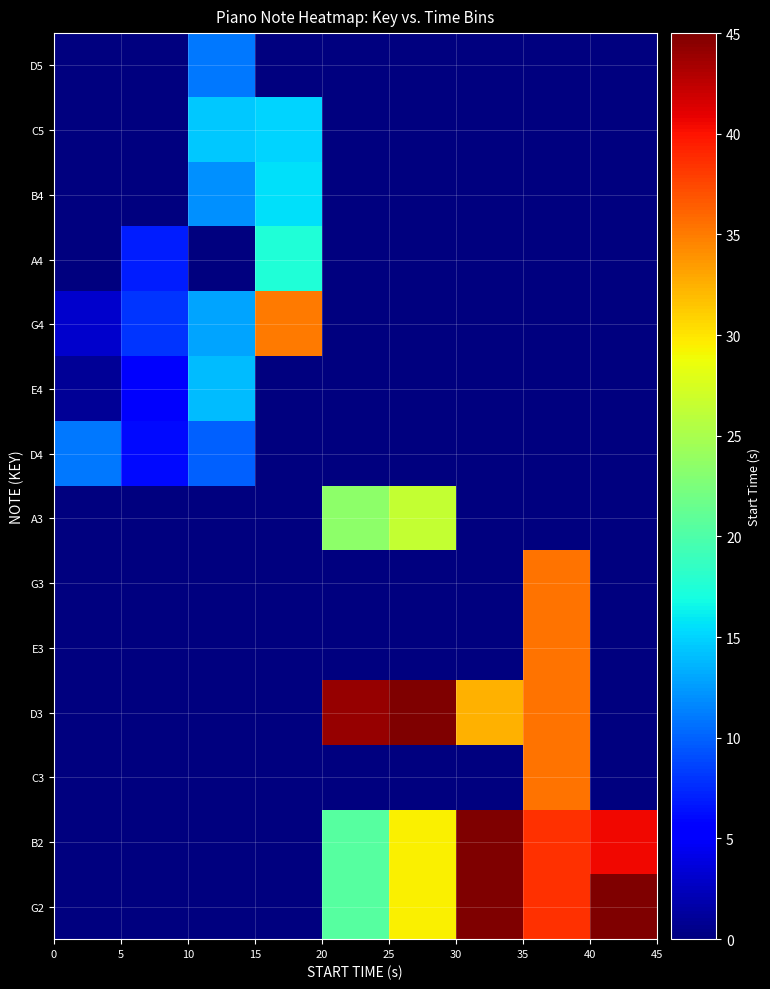

Reading left to right, extract all data points from this chart.

G2: 0.0	0.0	0.0	0.0	20.5	29.5	66.0	38.5	84.0
B2: 0.0	0.0	0.0	0.0	20.5	29.5	66.0	38.5	40.5
C3: 0.0	0.0	0.0	0.0	0.0	0.0	0.0	35.5	0.0
D3: 0.0	0.0	0.0	0.0	44.0	56.0	32.5	35.5	0.0
E3: 0.0	0.0	0.0	0.0	0.0	0.0	0.0	35.5	0.0
G3: 0.0	0.0	0.0	0.0	0.0	0.0	0.0	35.5	0.0
A3: 0.0	0.0	0.0	0.0	23.5	26.5	0.0	0.0	0.0
D4: 11.0	6.0	10.0	0.0	0.0	0.0	0.0	0.0	0.0
E4: 1.0	5.0	14.0	0.0	0.0	0.0	0.0	0.0	0.0
G4: 3.0	8.0	13.0	35.0	0.0	0.0	0.0	0.0	0.0
A4: 0.0	7.0	0.0	17.5	0.0	0.0	0.0	0.0	0.0
B4: 0.0	0.0	12.0	15.5	0.0	0.0	0.0	0.0	0.0
C5: 0.0	0.0	14.5	15.0	0.0	0.0	0.0	0.0	0.0
D5: 0.0	0.0	11.0	0.0	0.0	0.0	0.0	0.0	0.0